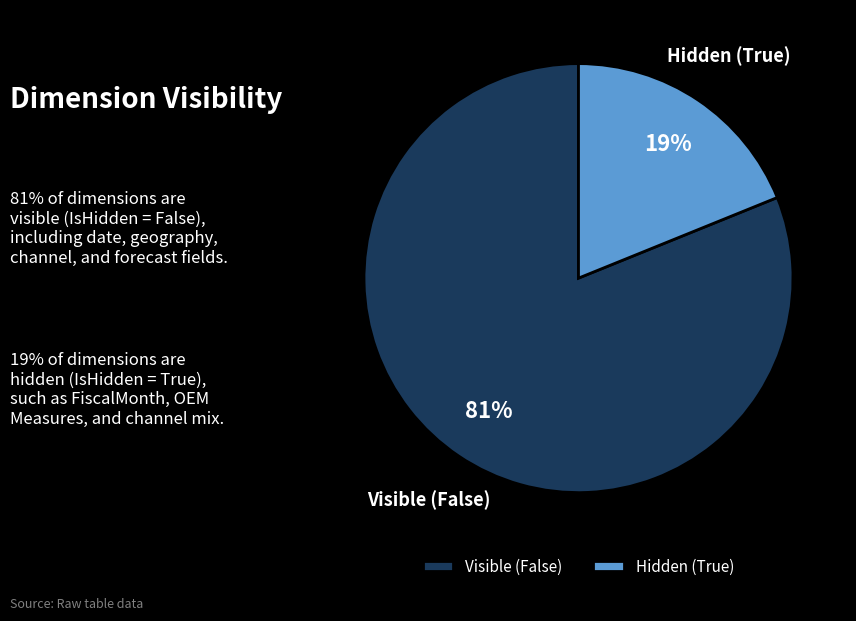

Between Hidden (True) and Visible (False), which is larger?

Visible (False)